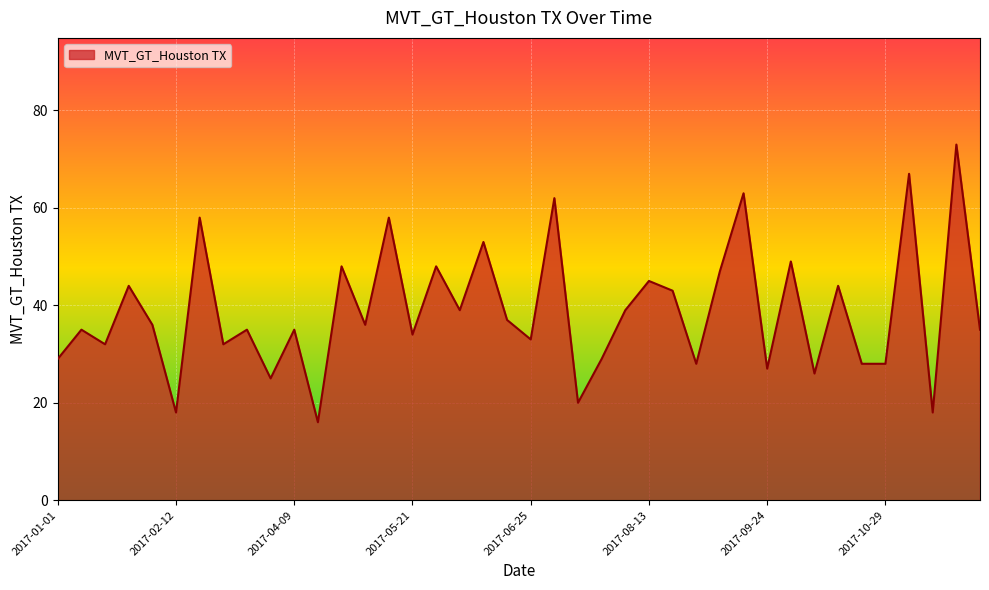

Does the chart have visible grid lines?

Yes